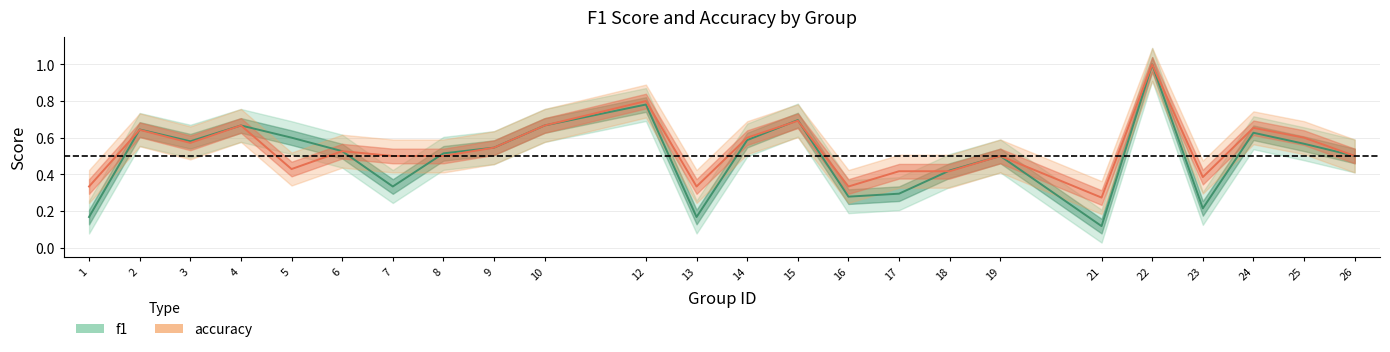

True or false: accuracy and f1 intersect in this chart.

True